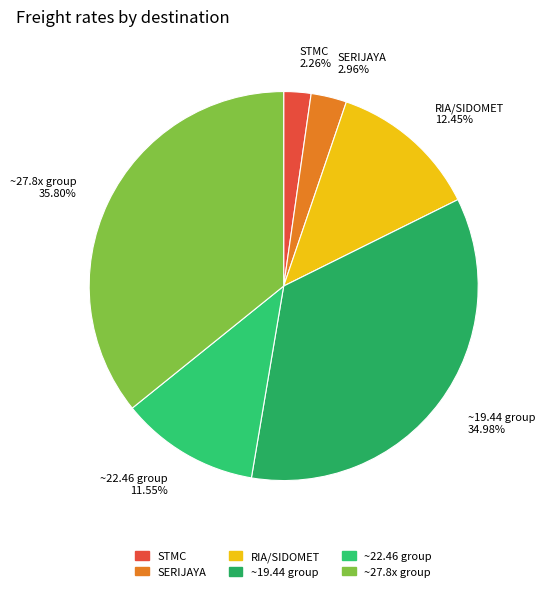

Is the sum of SERIJAYA 2.96% and RIA/SIDOMET 12.45% greater than half?

No